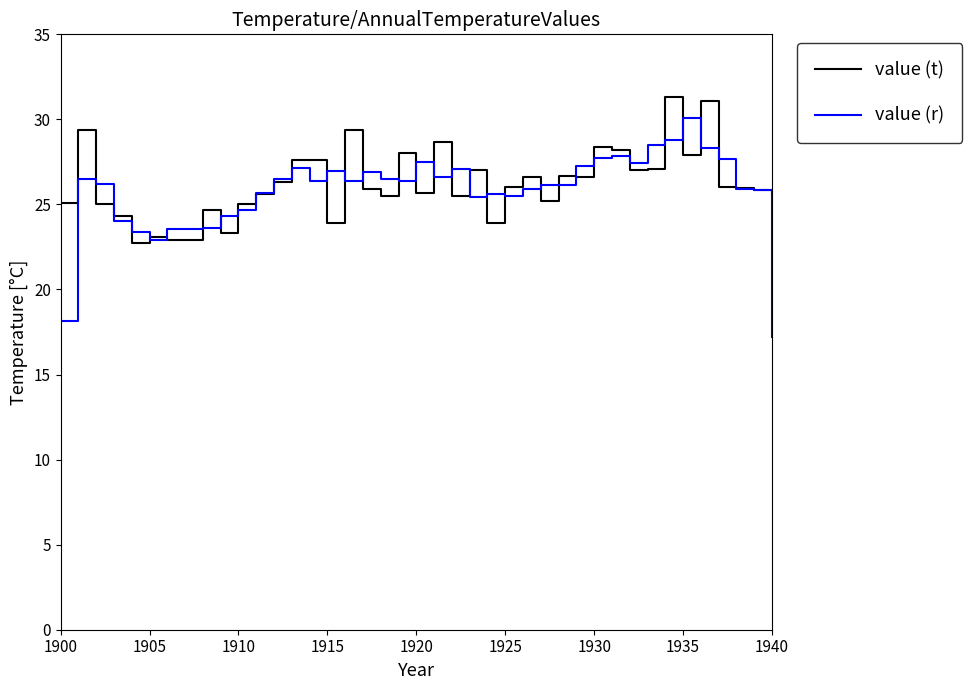

What is the minimum value shown in the chart?

17.2